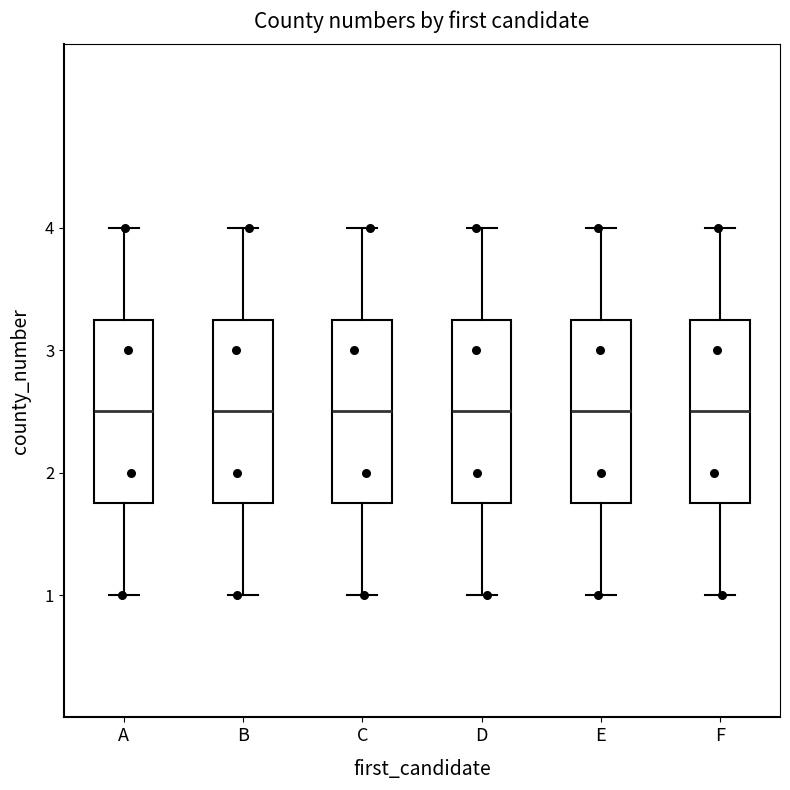

Where is the lower edge of the box for F on the y-axis? The values are not printed on the chart, so give them approximately, as read against the axis.

1.8